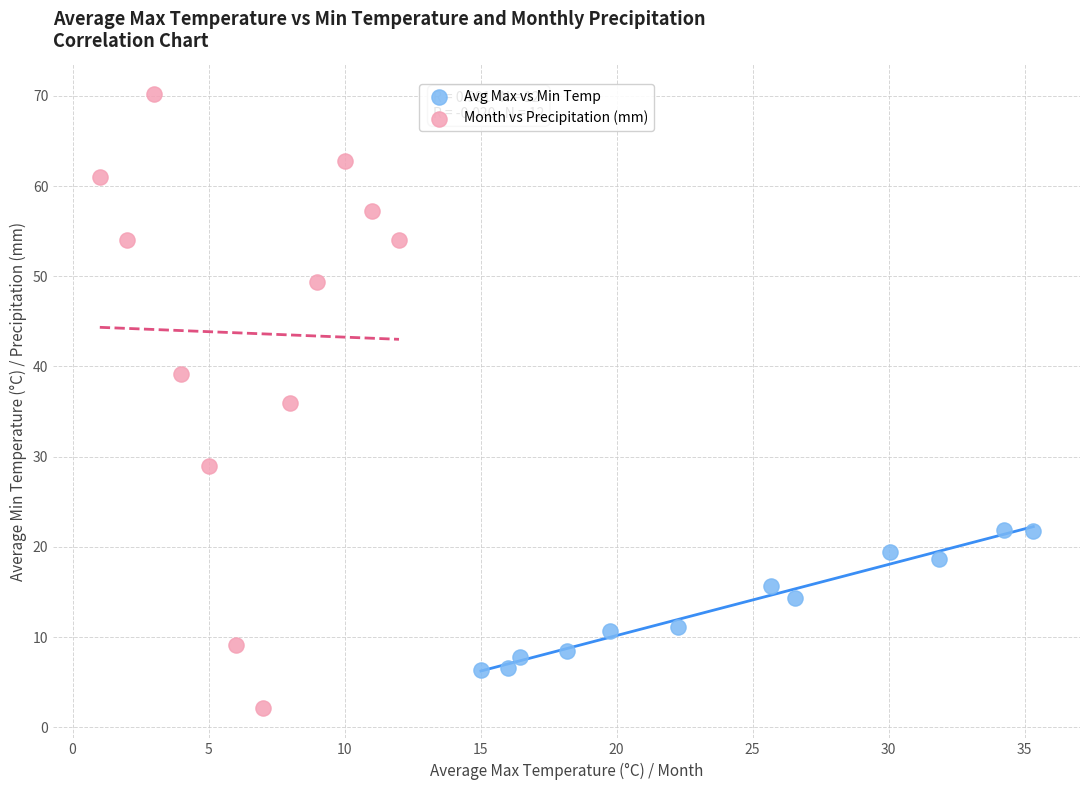

What are all the series names shown in the legend?

Avg Max vs Min Temp, Month vs Precipitation (mm)